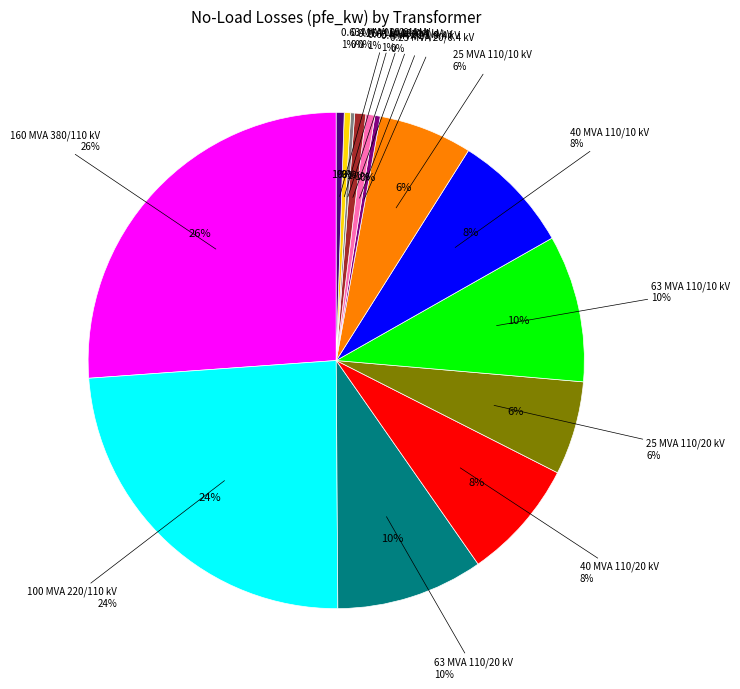

Combined, what portion of the pie is 25 MVA 110/10 kV and 63 MVA 110/10 kV?

15.7%